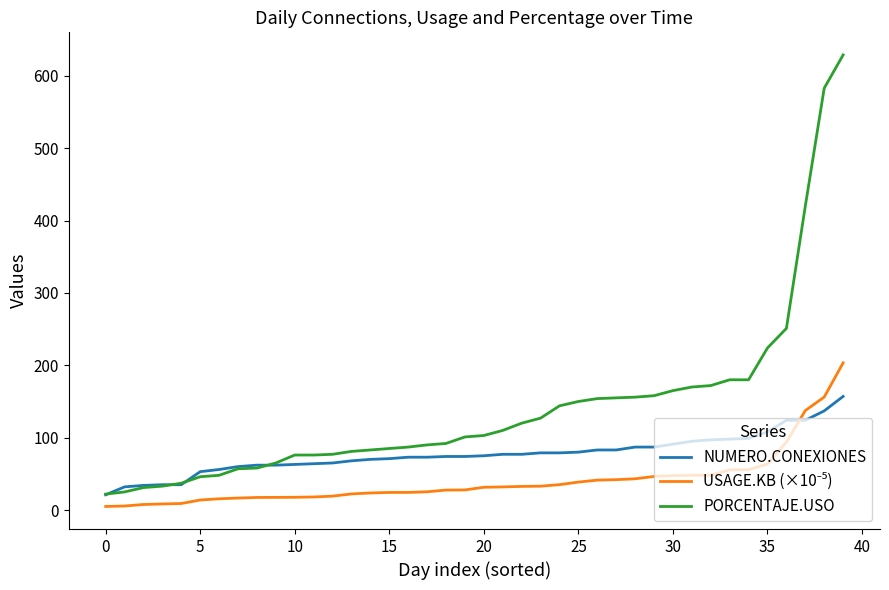

Which series has the widest spread of values?

PORCENTAJE.USO